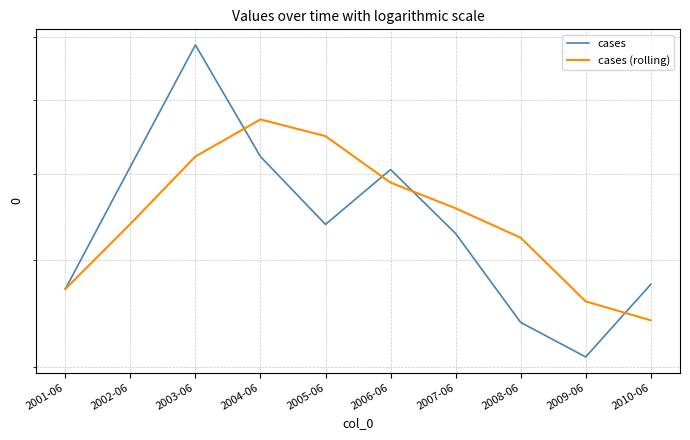

Reading left to right, transcribe all the data shown in this chart.

cases: 470.9	609.0	786.8	622.1	539.4	605.4	529.2	438.9	408.1	475.4
cases (rolling): 470.9	539.9	622.2	672.6	649.4	589.0	558.0	524.5	458.8	440.8